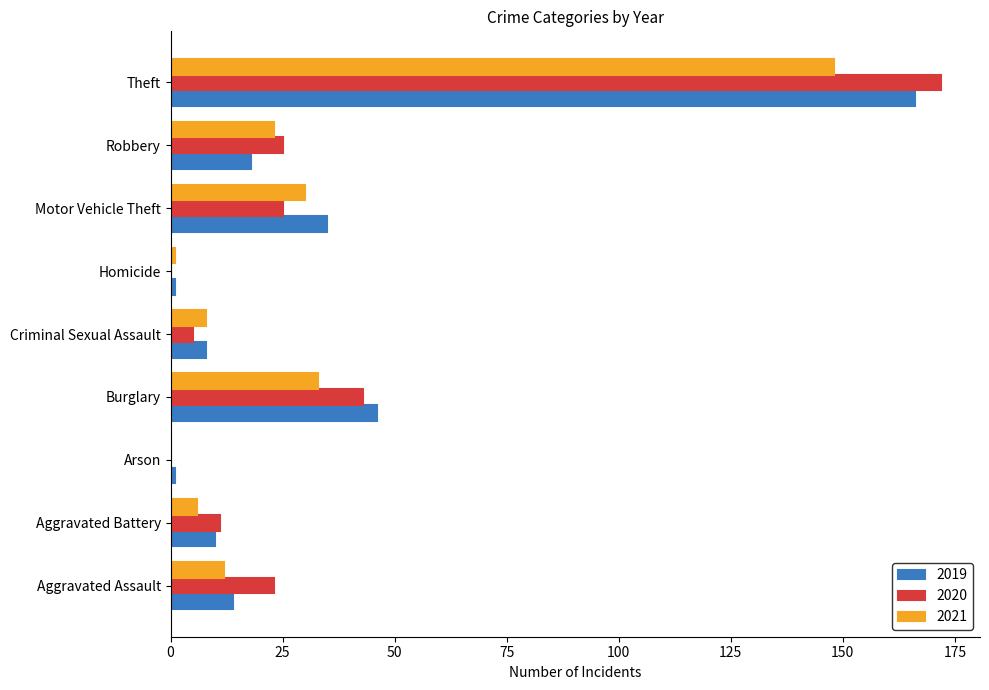

What is the sum of all 2021 values?

261